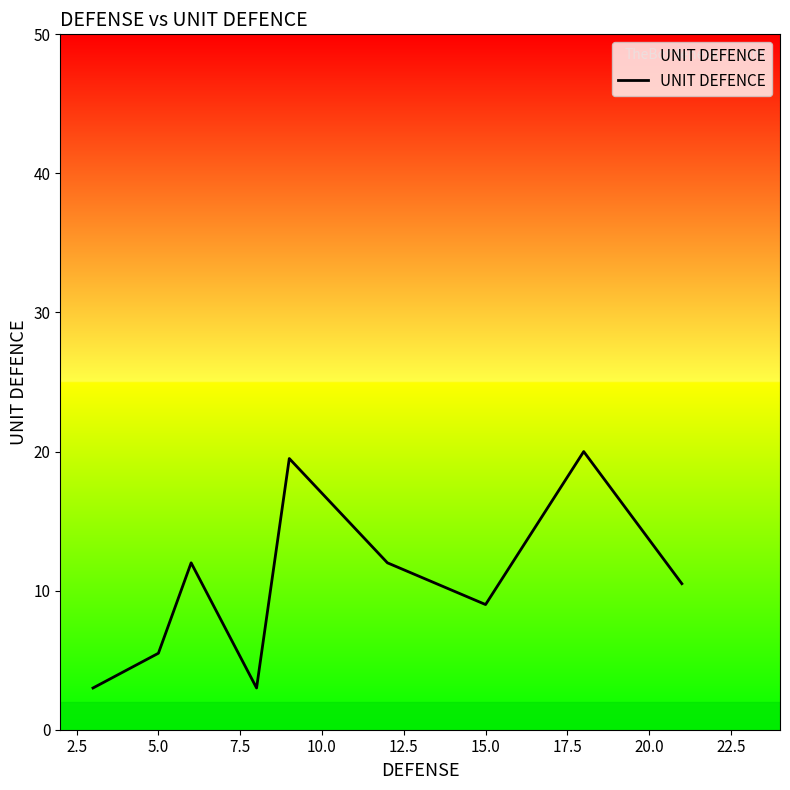

What is the smallest value displayed?

3.0